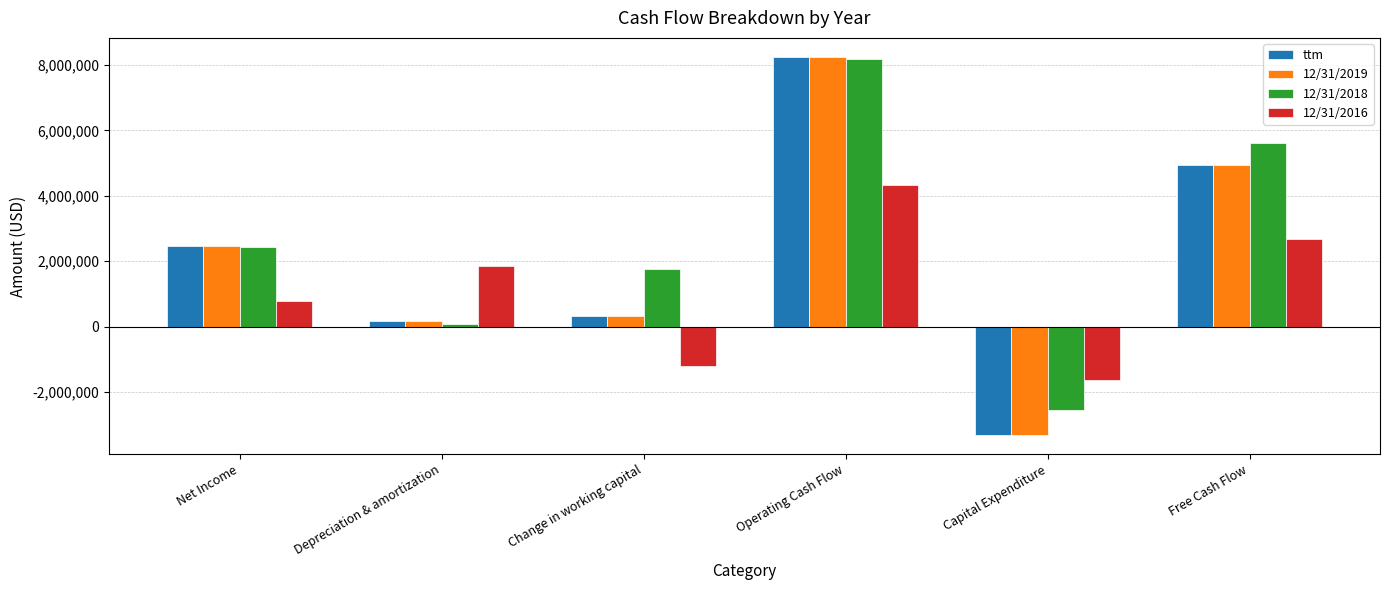

Which series has the largest total across all categories?

12/31/2018